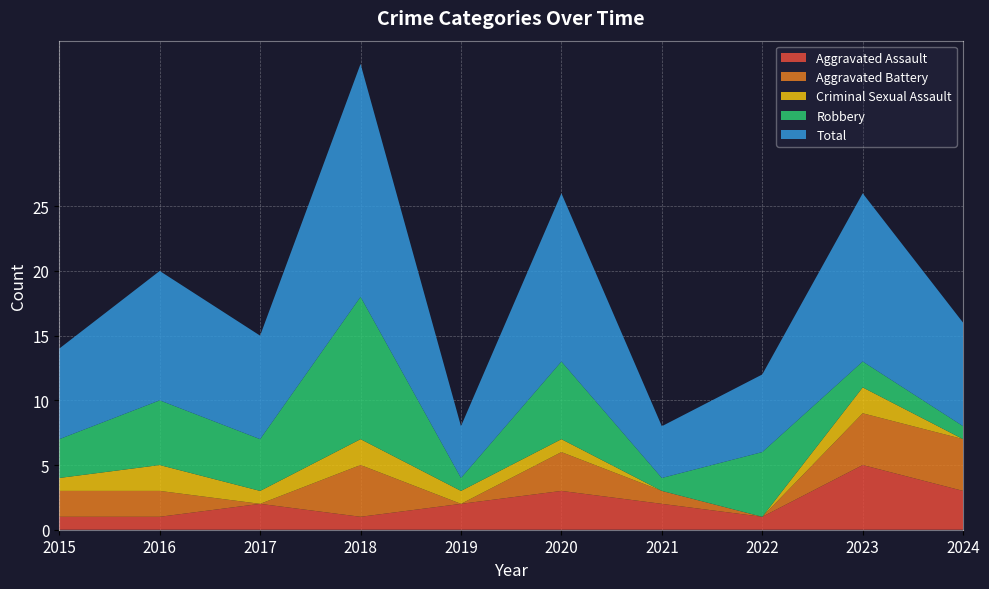

Reading left to right, transcribe all the data shown in this chart.

Aggravated Assault: 2015=1	2016=1	2017=2	2018=1	2019=2	2020=3	2021=2	2022=1	2023=5	2024=3
Aggravated Battery: 2015=2	2016=2	2017=0	2018=4	2019=0	2020=3	2021=1	2022=0	2023=4	2024=4
Criminal Sexual Assault: 2015=1	2016=2	2017=1	2018=2	2019=1	2020=1	2021=0	2022=0	2023=2	2024=0
Robbery: 2015=3	2016=5	2017=4	2018=11	2019=1	2020=6	2021=1	2022=5	2023=2	2024=1
Total: 2015=7	2016=10	2017=8	2018=18	2019=4	2020=13	2021=4	2022=6	2023=13	2024=8